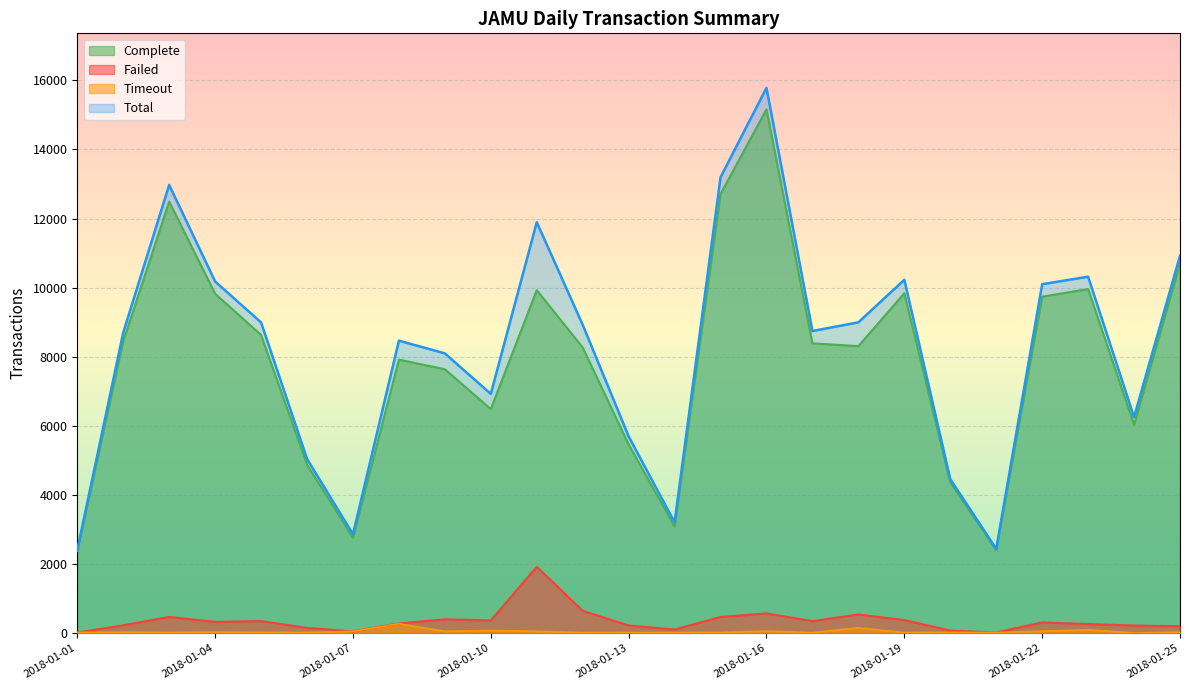

Reading left to right, transcribe all the data shown in this chart.

Total: 2018-01-01=2405	2018-01-02=8699	2018-01-03=12973	2018-01-04=10178	2018-01-05=8993	2018-01-06=5042	2018-01-07=2860	2018-01-08=8465	2018-01-09=8096	2018-01-10=6924	2018-01-11=11894	2018-01-12=8924	2018-01-13=5694	2018-01-14=3203	2018-01-15=13194	2018-01-16=15783	2018-01-17=8744	2018-01-18=8995	2018-01-19=10227	2018-01-20=4456	2018-01-21=2436	2018-01-22=10099	2018-01-23=10316	2018-01-24=6248	2018-01-25=10923
Complete: 2018-01-01=2372	2018-01-02=8450	2018-01-03=12490	2018-01-04=9823	2018-01-05=8629	2018-01-06=4875	2018-01-07=2764	2018-01-08=7916	2018-01-09=7637	2018-01-10=6483	2018-01-11=9928	2018-01-12=8267	2018-01-13=5459	2018-01-14=3086	2018-01-15=12710	2018-01-16=15160	2018-01-17=8388	2018-01-18=8306	2018-01-19=9837	2018-01-20=4364	2018-01-21=2405	2018-01-22=9738	2018-01-23=9959	2018-01-24=6030	2018-01-25=10699
Failed: 2018-01-01=15	2018-01-02=223	2018-01-03=467	2018-01-04=323	2018-01-05=346	2018-01-06=149	2018-01-07=48	2018-01-08=277	2018-01-09=397	2018-01-10=366	2018-01-11=1917	2018-01-12=643	2018-01-13=220	2018-01-14=102	2018-01-15=466	2018-01-16=567	2018-01-17=343	2018-01-18=538	2018-01-19=376	2018-01-20=73	2018-01-21=16	2018-01-22=307	2018-01-23=261	2018-01-24=217	2018-01-25=198
Timeout: 2018-01-01=18	2018-01-02=26	2018-01-03=16	2018-01-04=29	2018-01-05=18	2018-01-06=18	2018-01-07=48	2018-01-08=271	2018-01-09=51	2018-01-10=74	2018-01-11=49	2018-01-12=14	2018-01-13=15	2018-01-14=15	2018-01-15=18	2018-01-16=56	2018-01-17=13	2018-01-18=151	2018-01-19=14	2018-01-20=19	2018-01-21=15	2018-01-22=54	2018-01-23=96	2018-01-24=1	2018-01-25=26